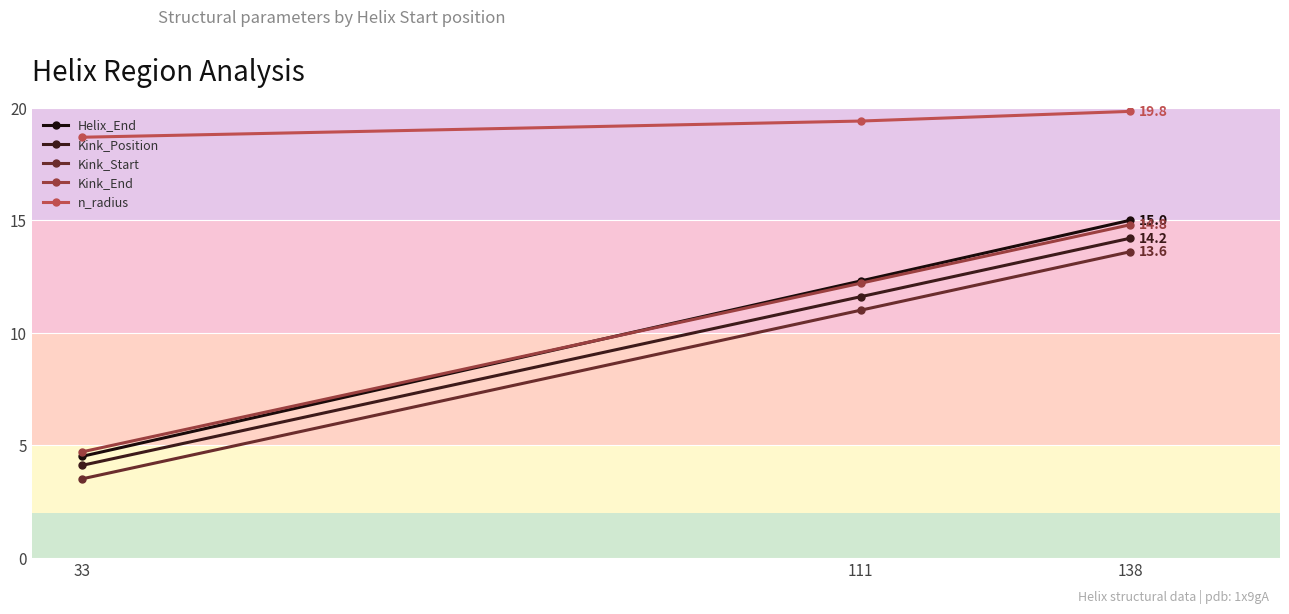

True or false: Helix_End has a value of 4.5 at 33.

True